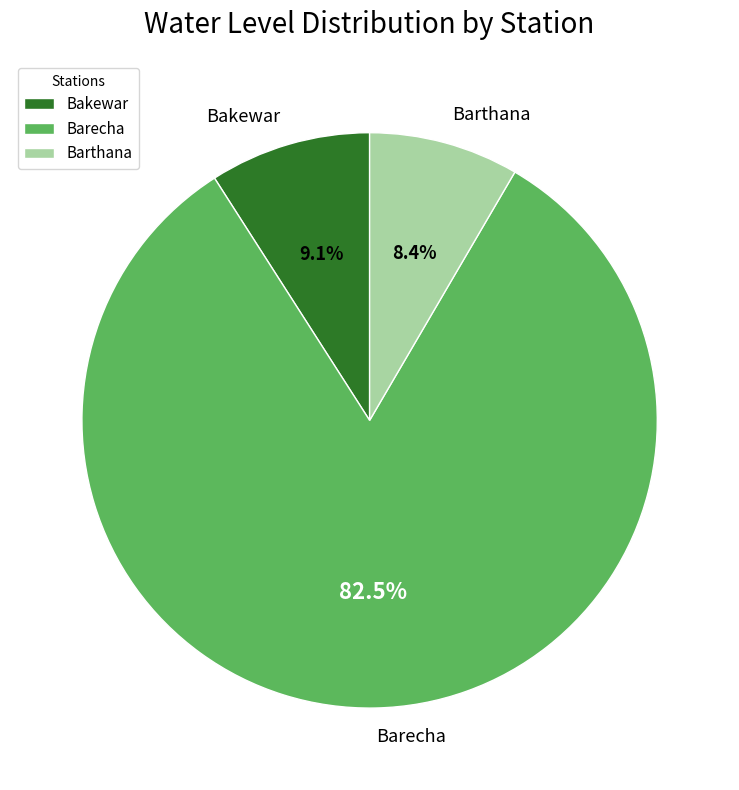

Combined, what portion of the pie is Barthana and Bakewar?

17.5%